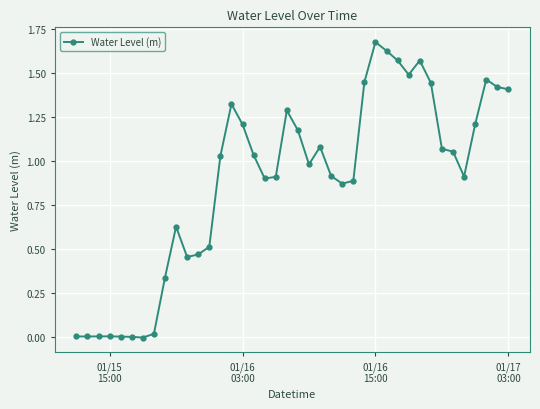

How many values are below 1?

20